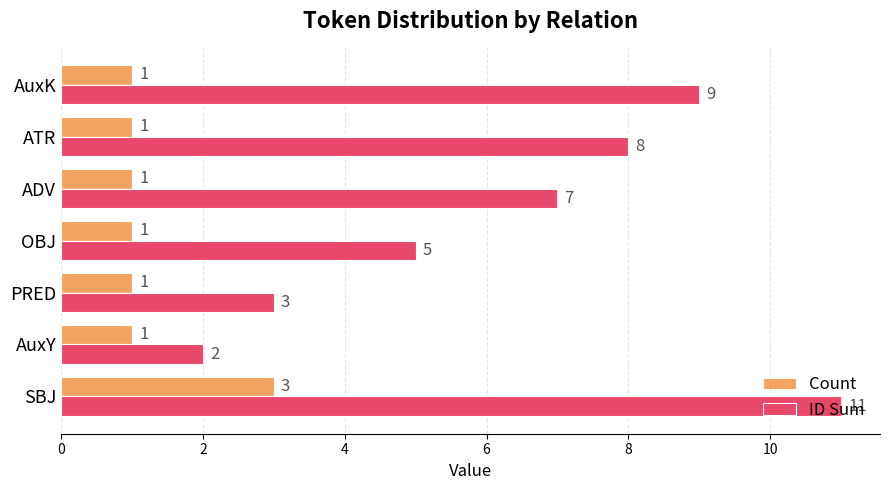

What is the highest value of the ID Sum series?

11